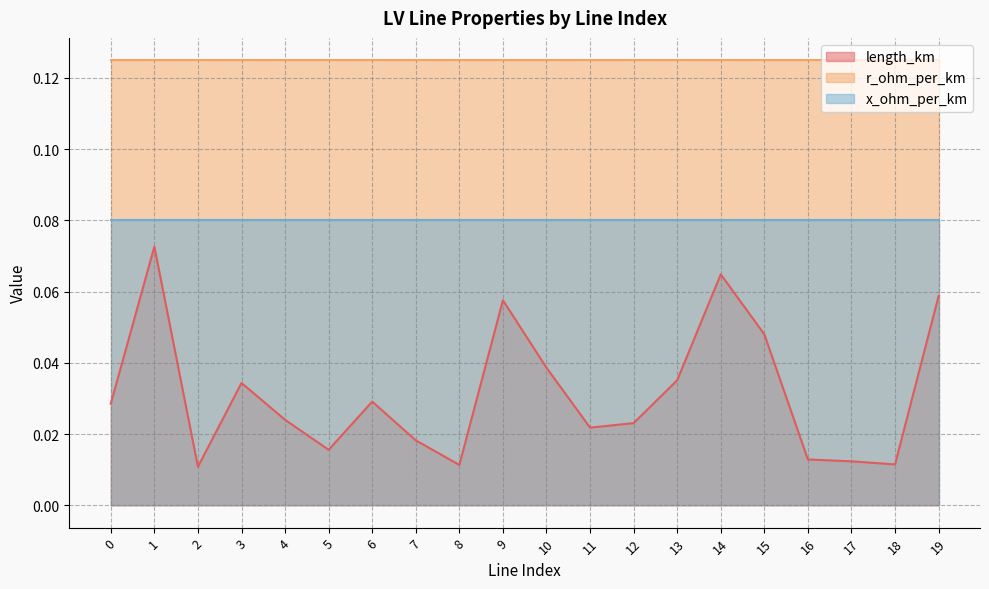

What is the value of the x_ohm_per_km point at the 7th from the left?

0.1